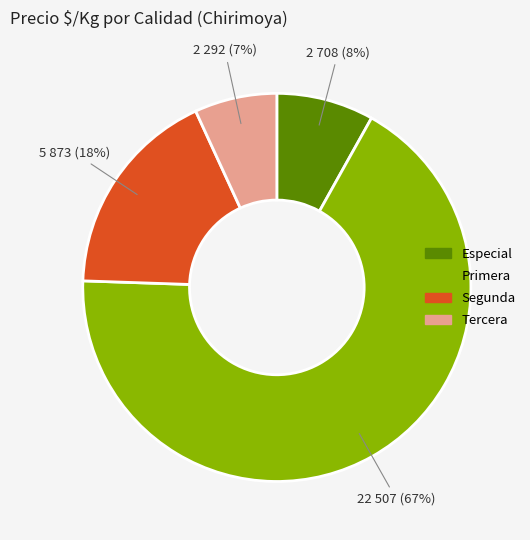

Does any single category account for the majority?

Yes